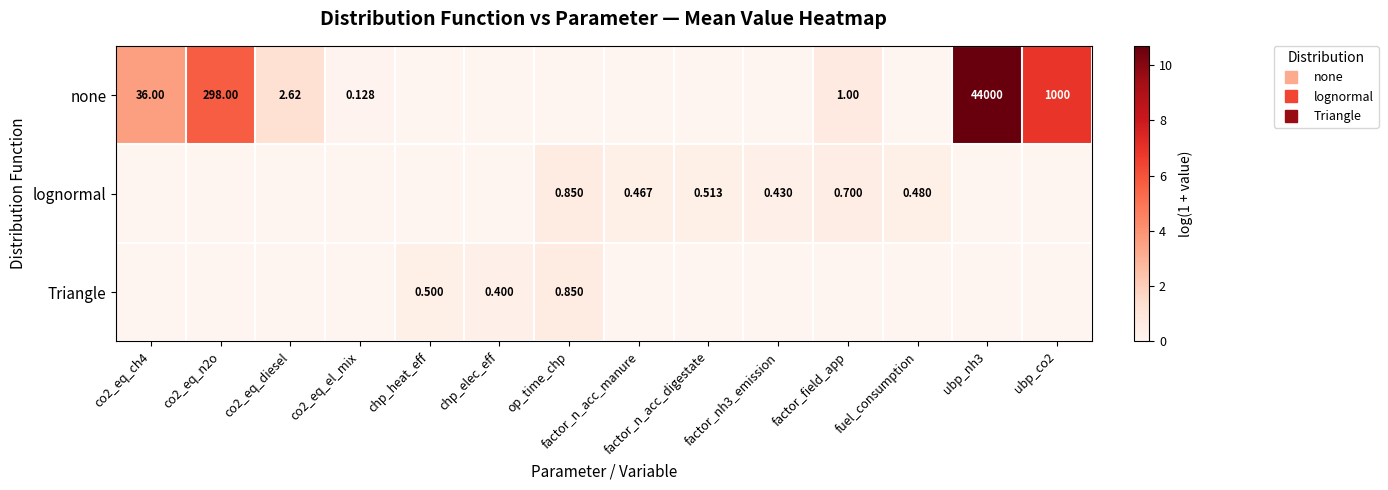

At factor_n_acc_digestate, list the series in order from smallest to largest.

none, Triangle, lognormal